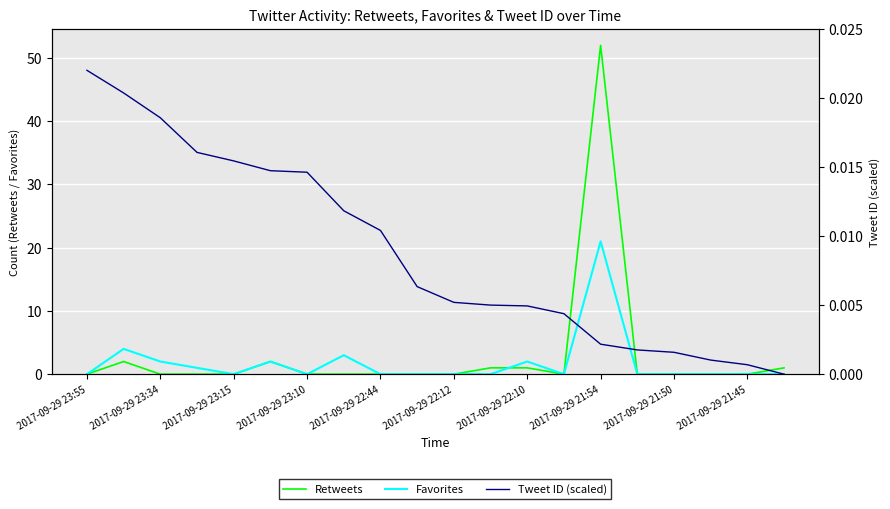

In Retweets, how many points are lower than both neighbors (excluding endpoints)?

1